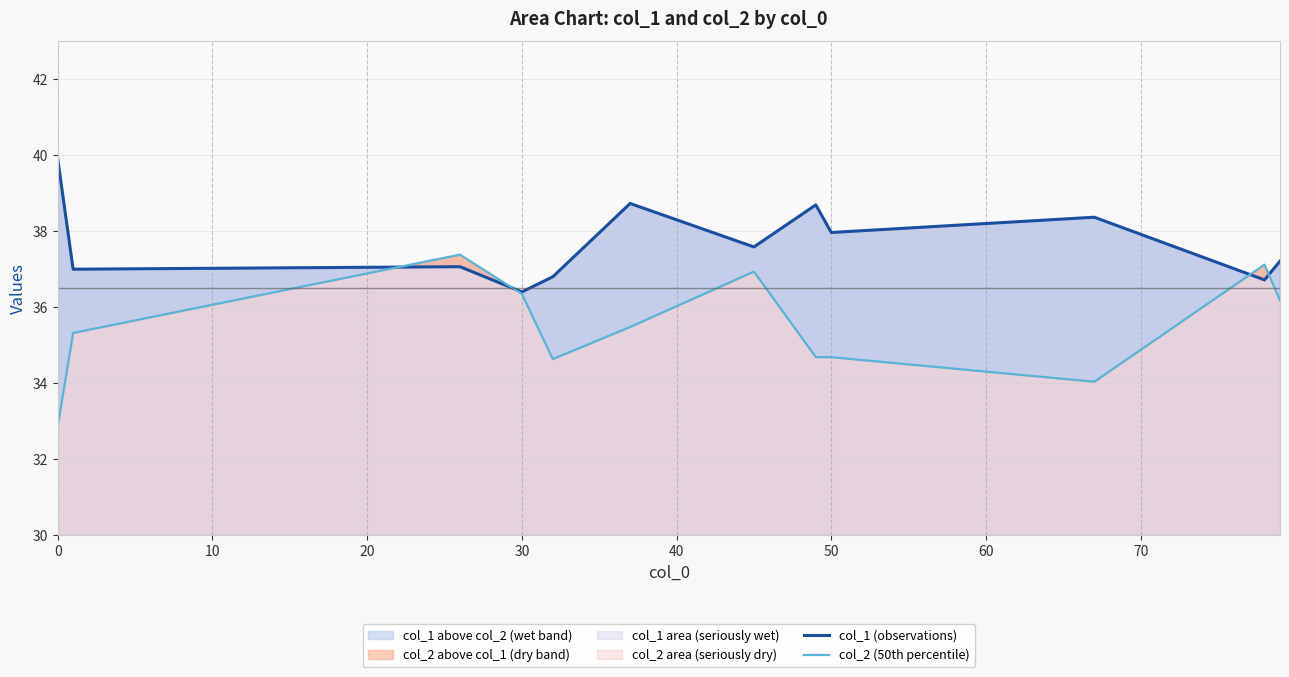

What is the minimum value for col_2 (50th percentile)?

32.9